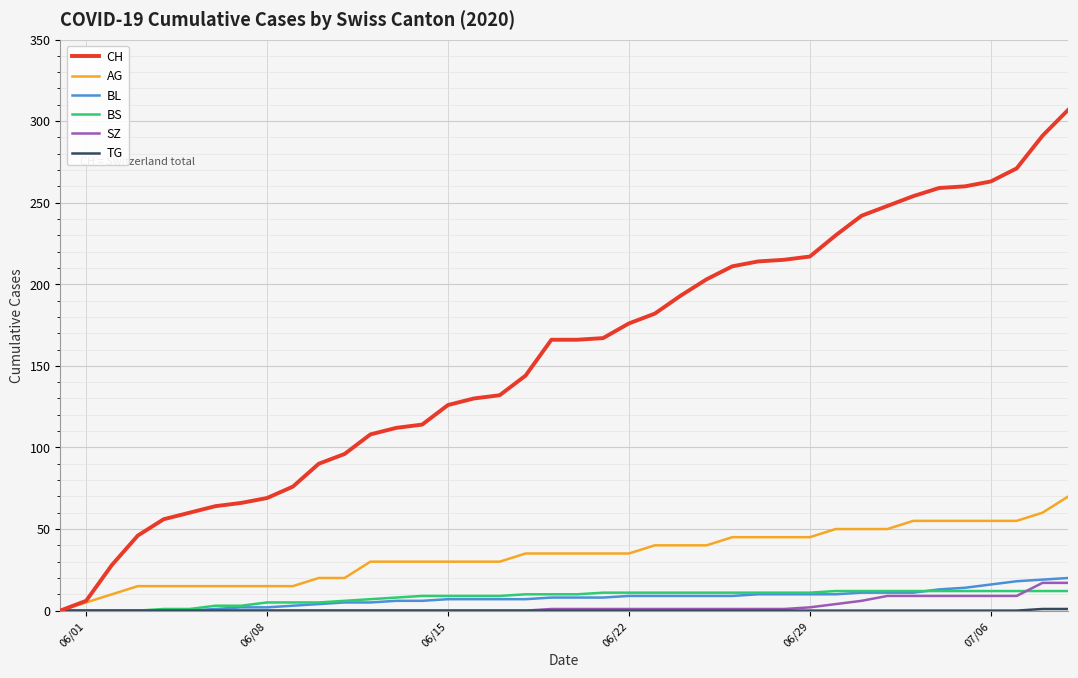

What is the highest value of the CH series?

307